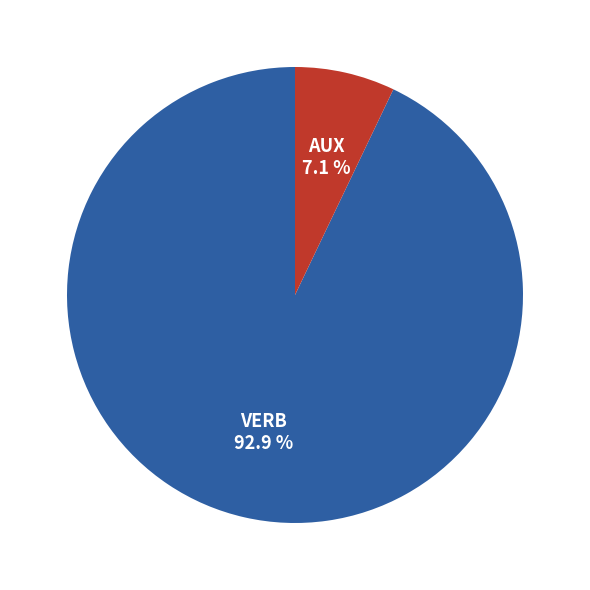

Between AUX and VERB, which is larger?

VERB